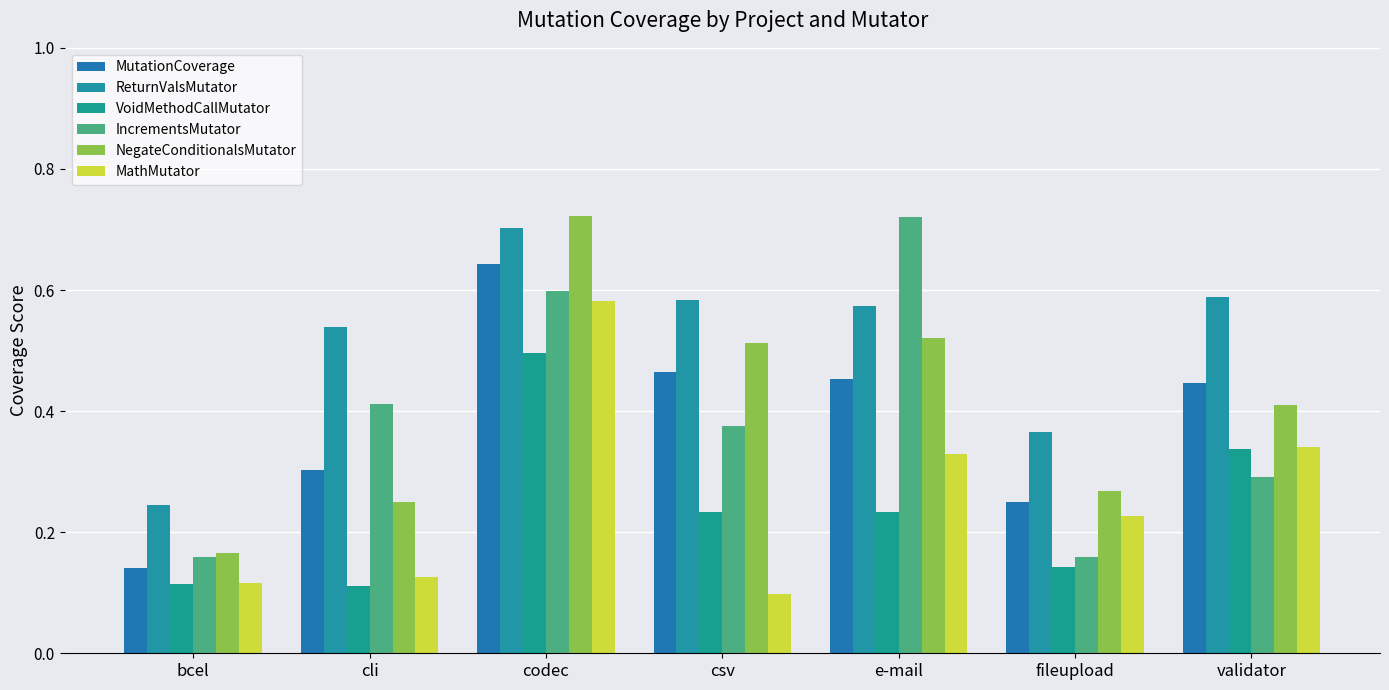

True or false: IncrementsMutator has a value of 0.2 at bcel.

True